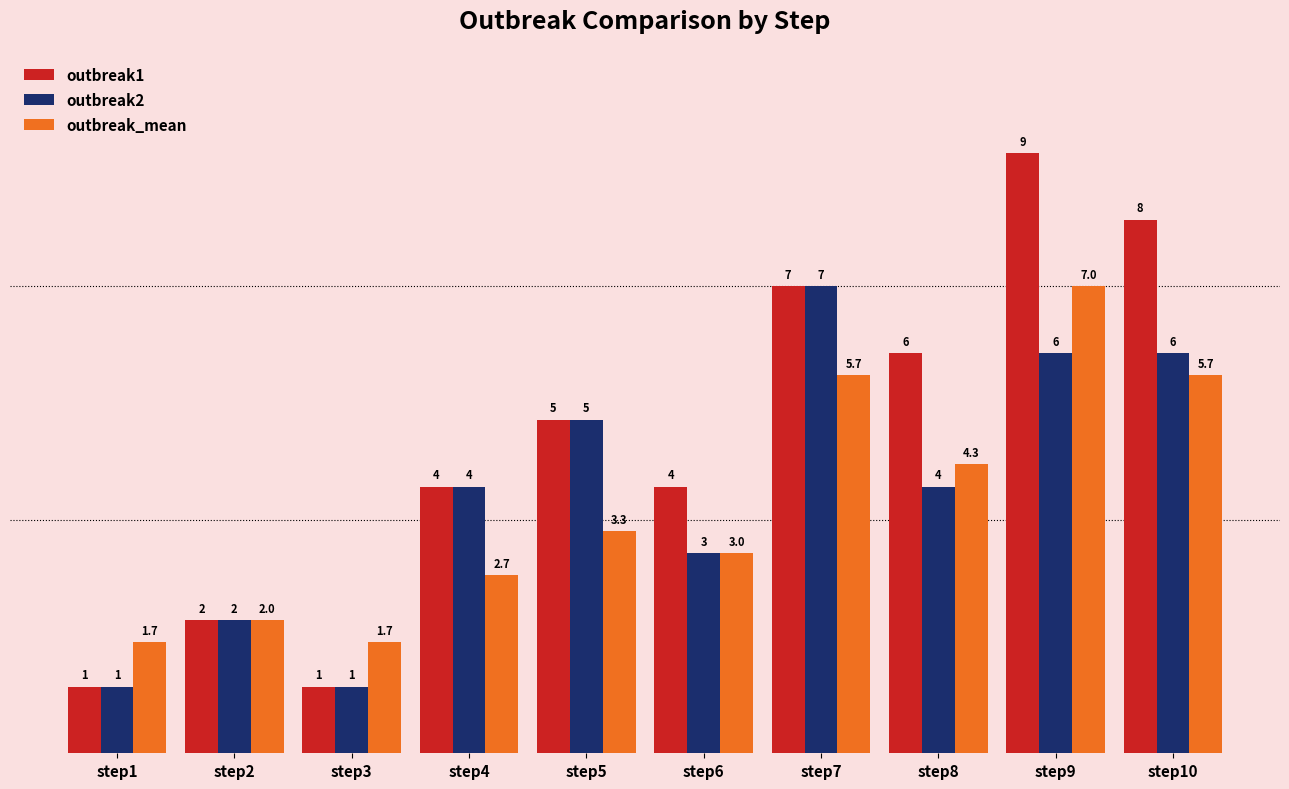

How many series are shown in this chart?

3